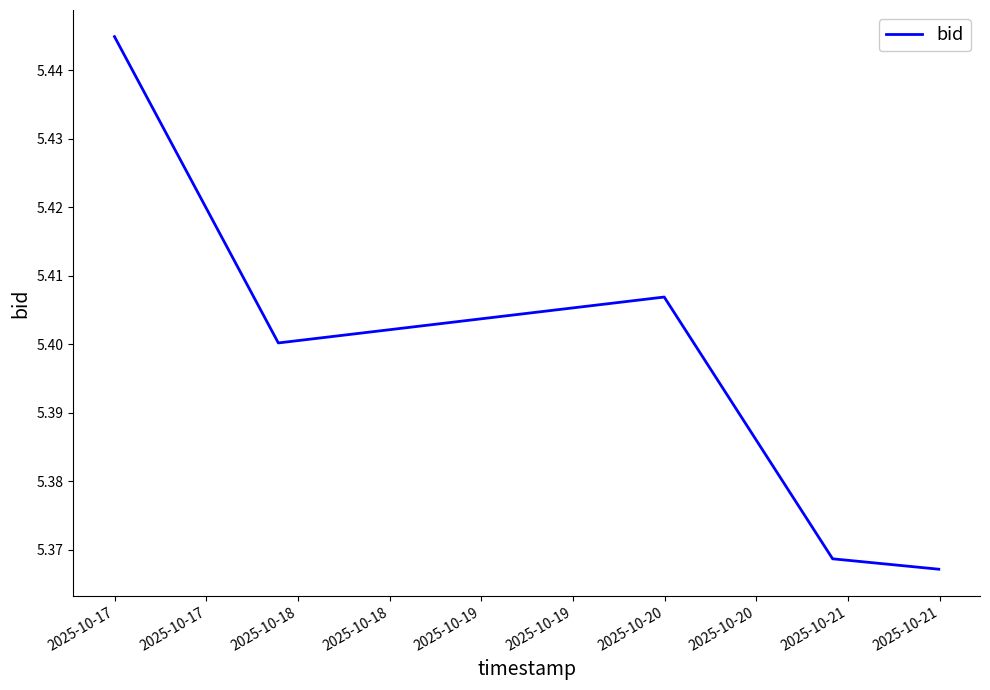

Count the number of categories in the chart.

5